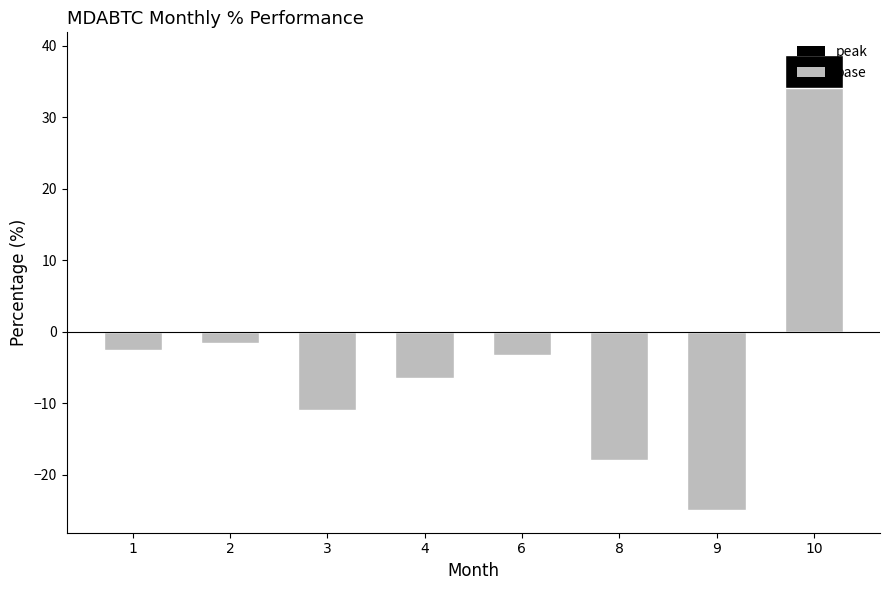

What is the difference between the negative values at 6 and 1?

0.6